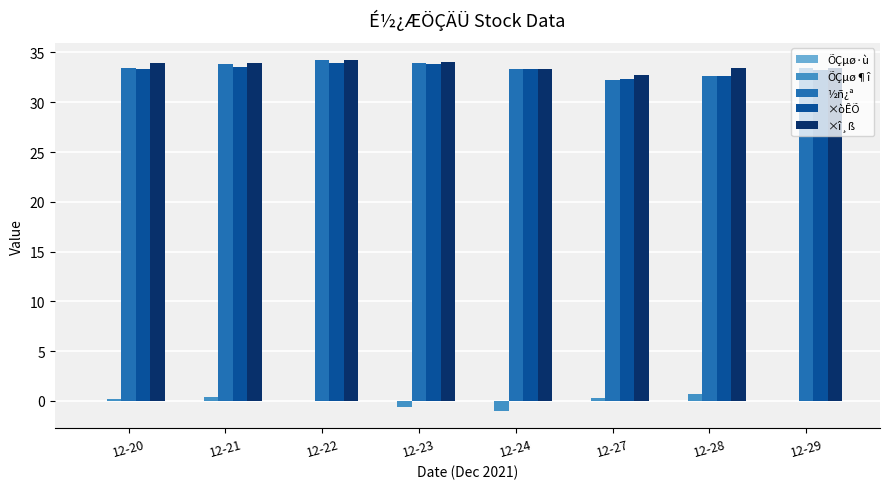

The value of ½ñ¿ª at 12-28 is 15.7. True or false?

False